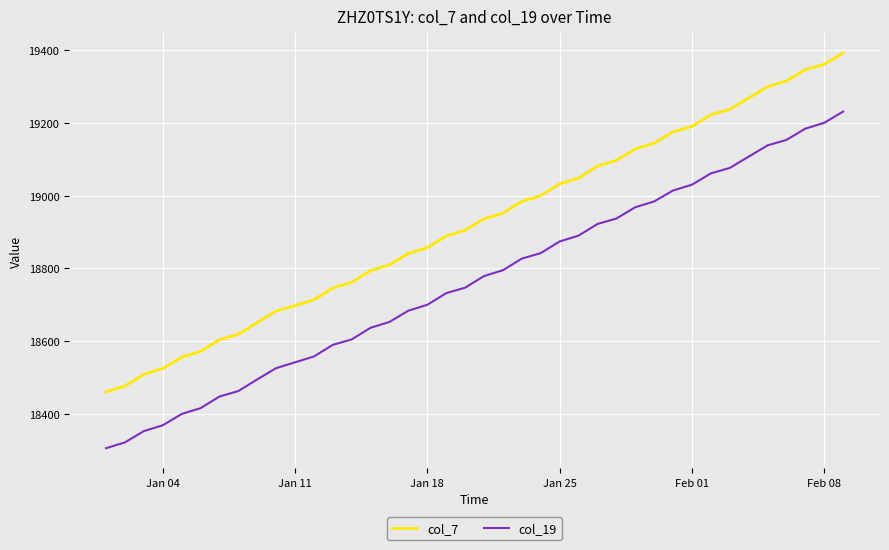

Rank the series by their average value, from highest to lowest.

col_7, col_19